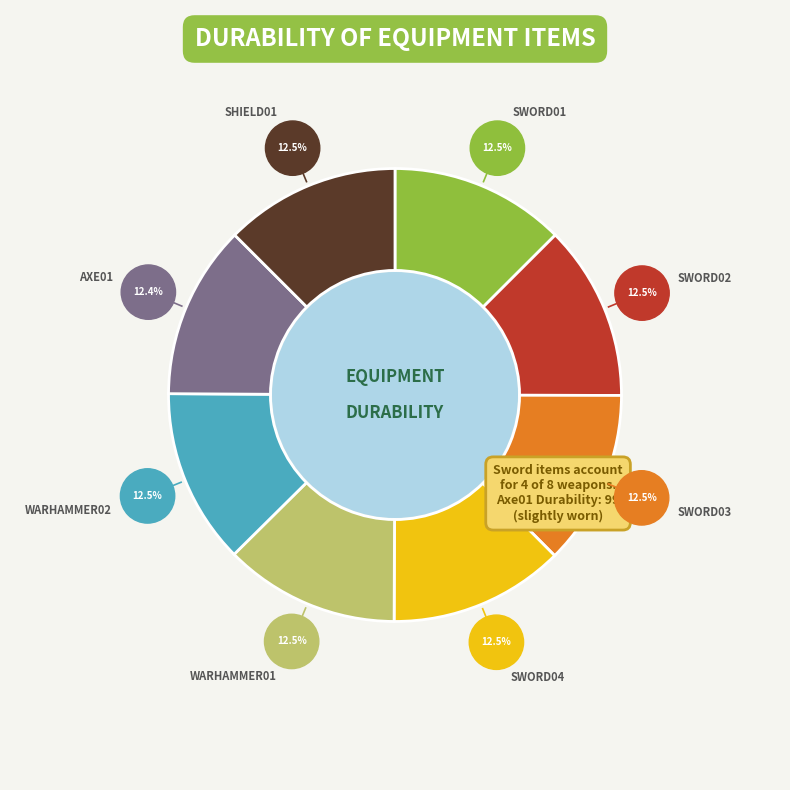

Is there a majority slice in this chart?

No